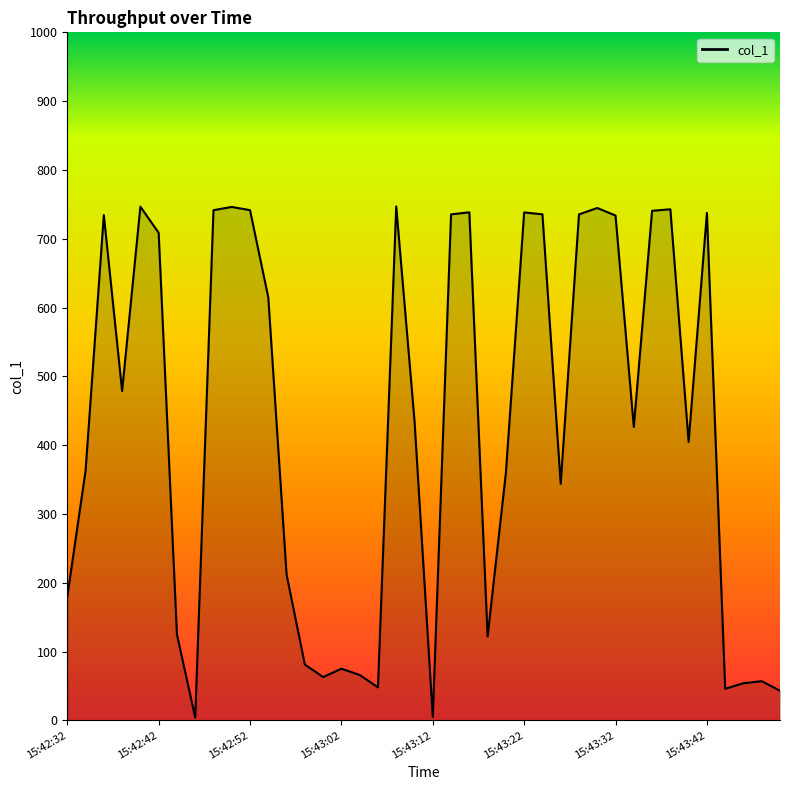

What is the difference between the maximum and minimum values?

742.9